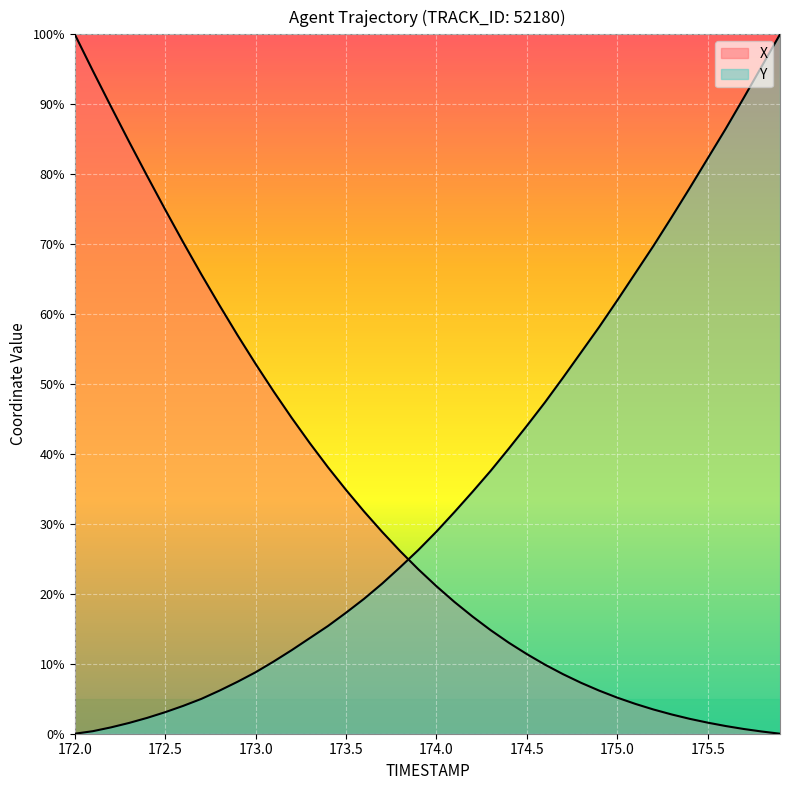

How many data points in Y are less than 28?

20